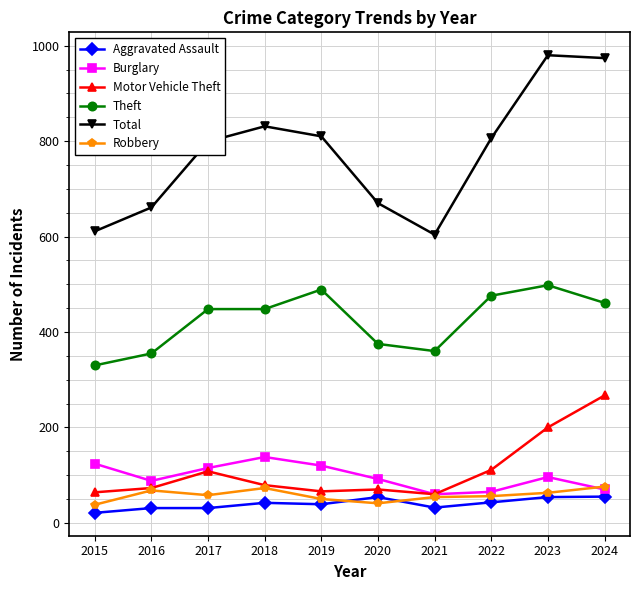

What is the smallest value displayed?

21